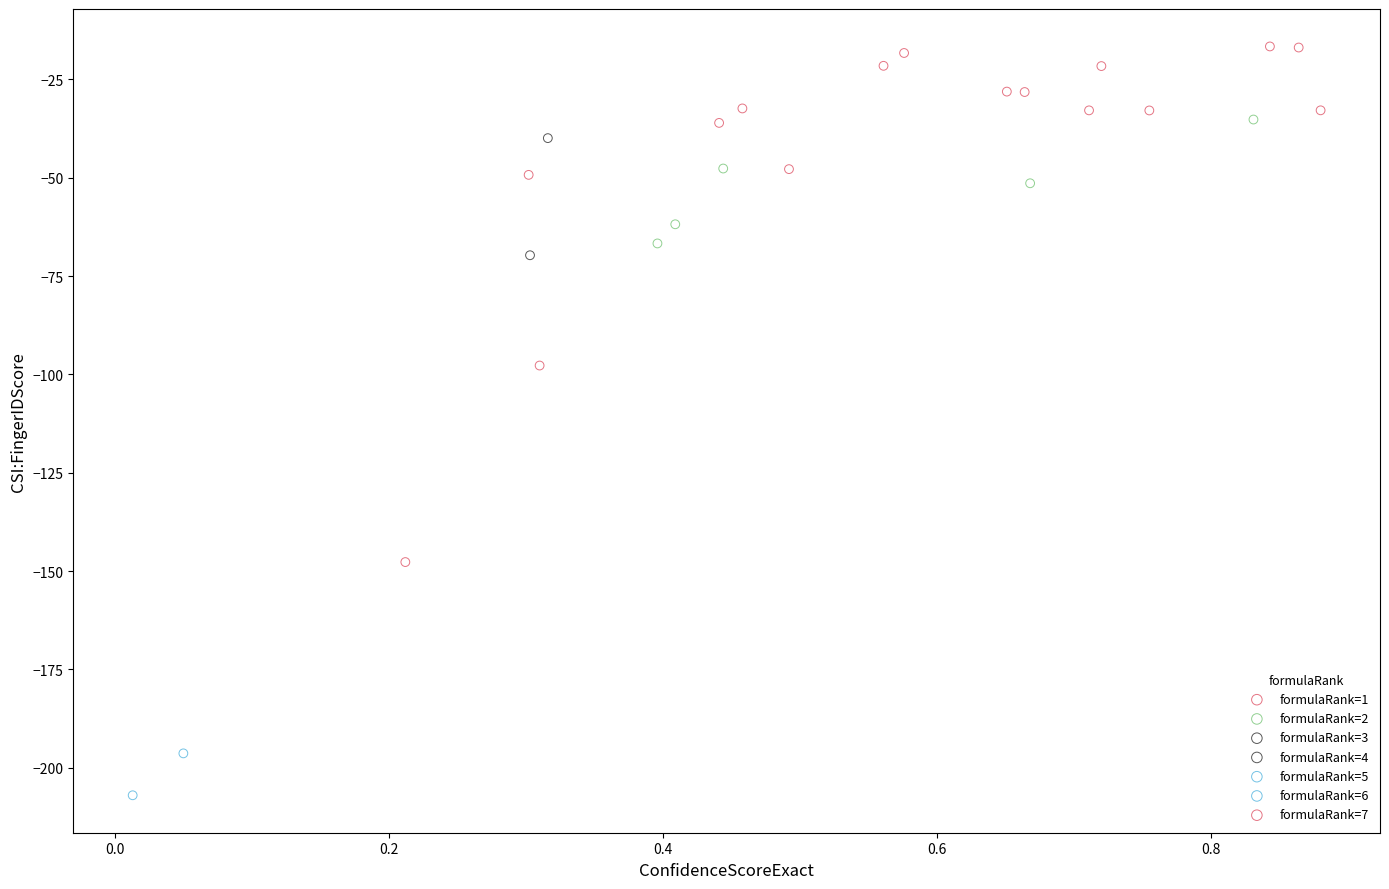

What are all the series names shown in the legend?

formulaRank=1, formulaRank=2, formulaRank=3, formulaRank=4, formulaRank=5, formulaRank=6, formulaRank=7